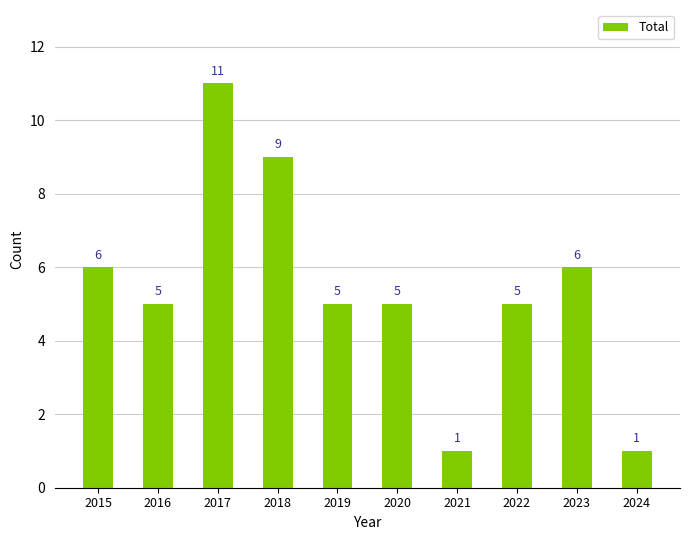

What is the ratio of the value at 2018 to the value at 2024?

9.0